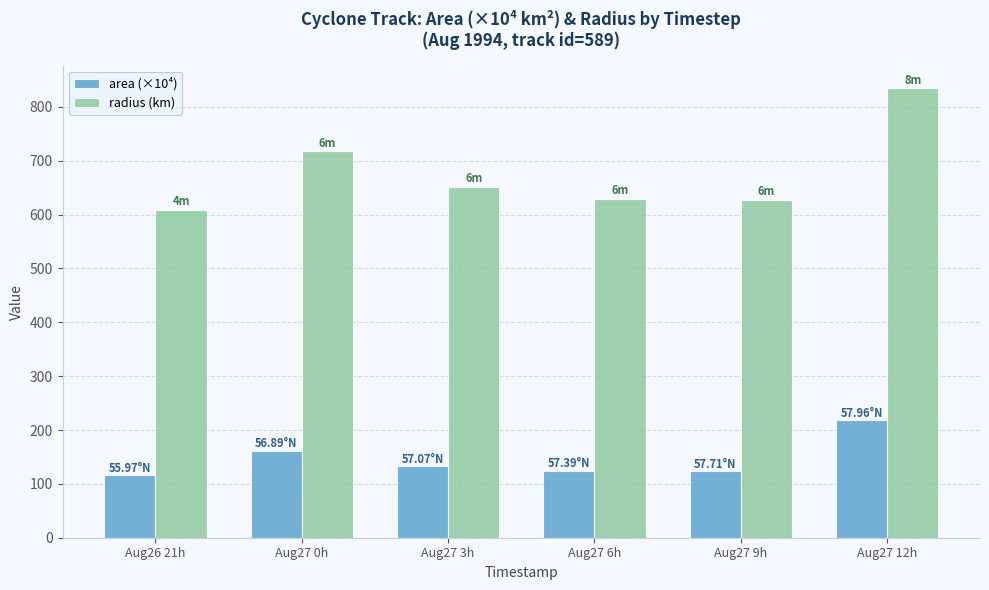

What is the difference between the maximum and minimum values in the radius (km) series?

225.8